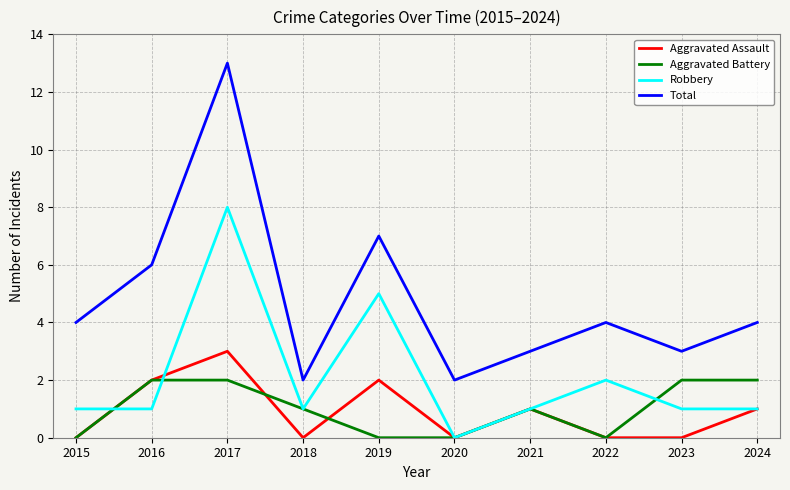

True or false: Total and Aggravated Battery intersect in this chart.

False